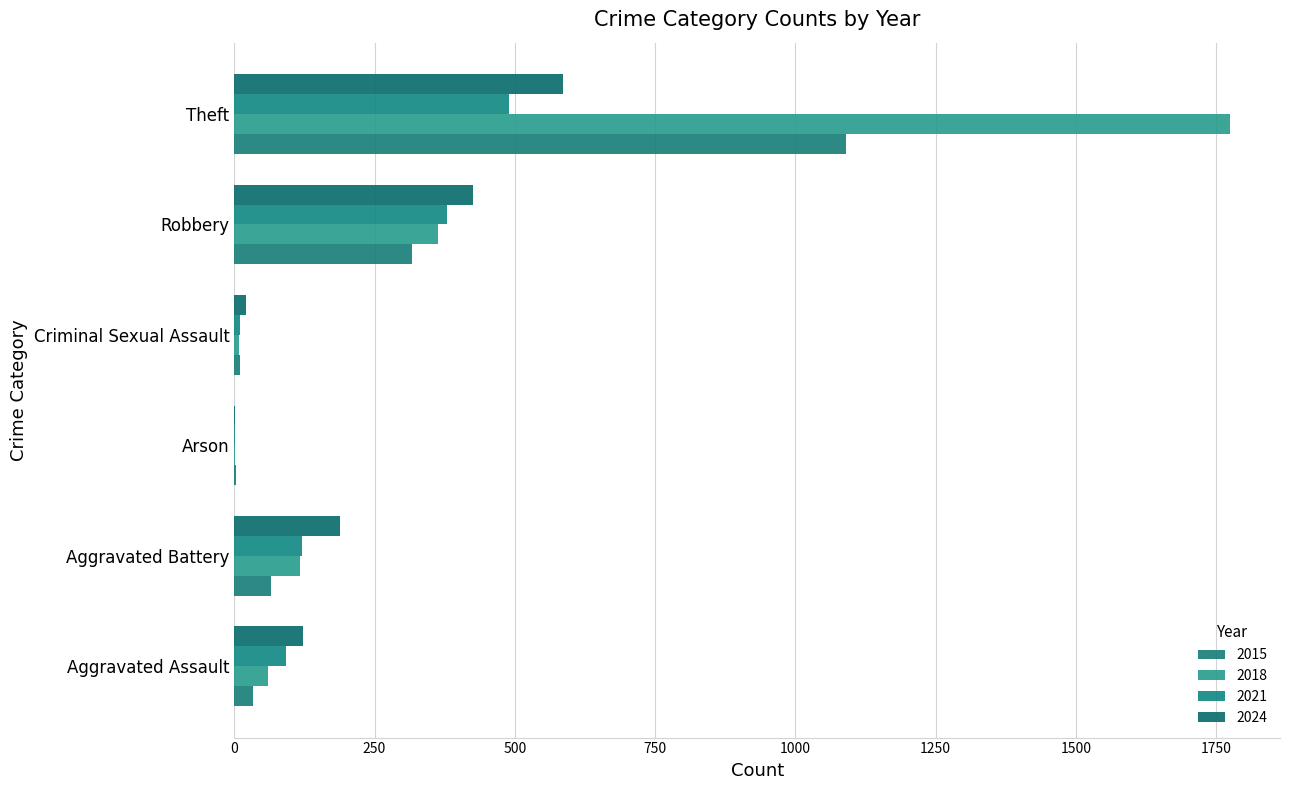

Reading left to right, what are all the values shown in this chart?

2015: Aggravated Assault=34	Aggravated Battery=65	Arson=3	Criminal Sexual Assault=10	Robbery=316	Theft=1091
2018: Aggravated Assault=60	Aggravated Battery=118	Arson=1	Criminal Sexual Assault=9	Robbery=363	Theft=1775
2021: Aggravated Assault=92	Aggravated Battery=120	Arson=2	Criminal Sexual Assault=10	Robbery=379	Theft=489
2024: Aggravated Assault=122	Aggravated Battery=189	Arson=1	Criminal Sexual Assault=20	Robbery=425	Theft=586